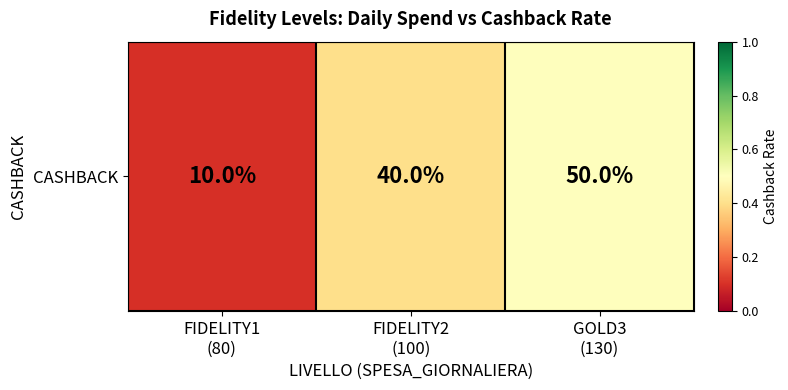

Rank the categories by value from highest to lowest.

GOLD3
(130), FIDELITY2
(100), FIDELITY1
(80)